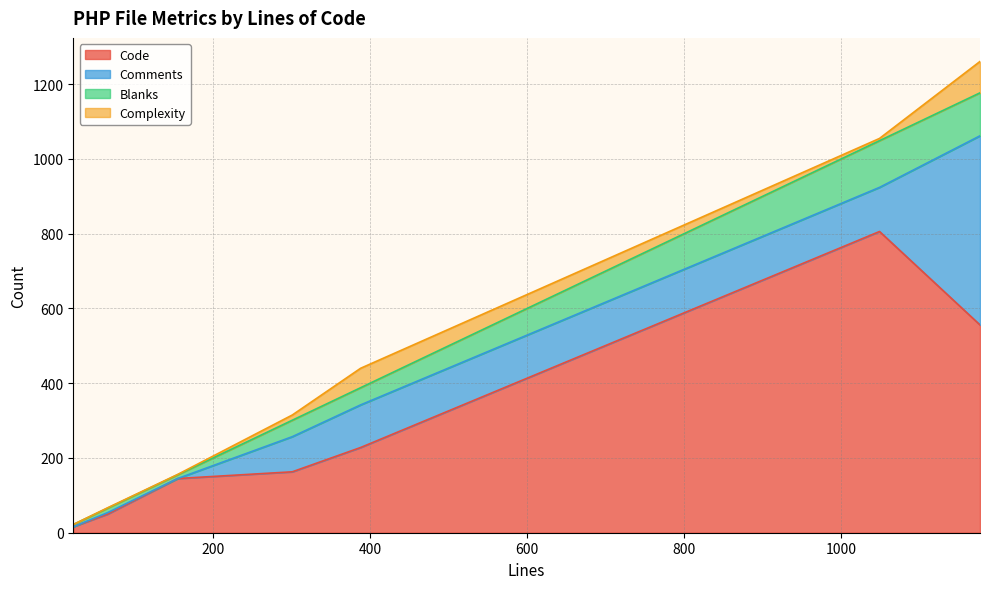

Which has a higher value, 22 or 388?

388